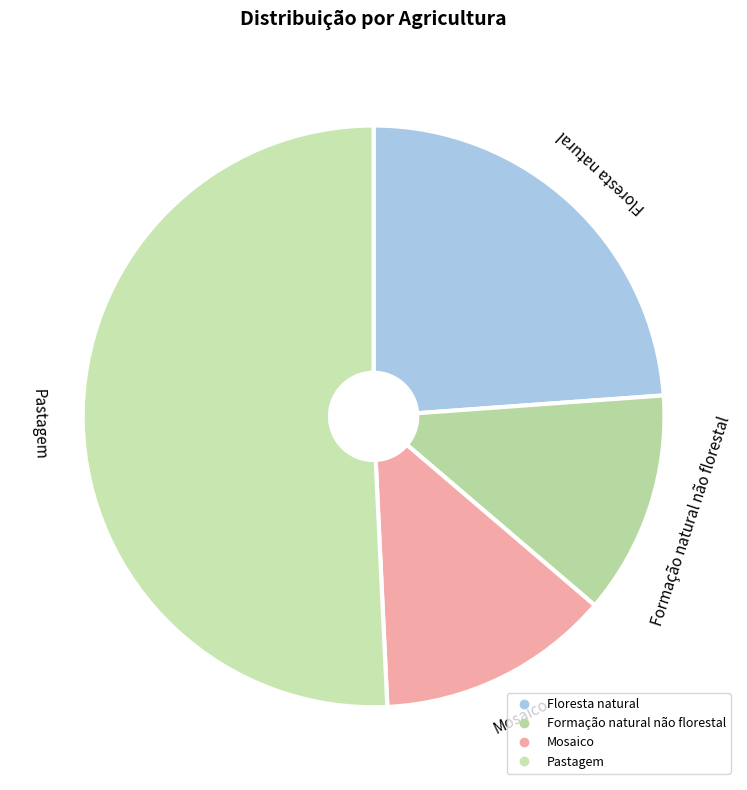

What is the ratio of the value at Floresta natural to the value at Pastagem?

0.5